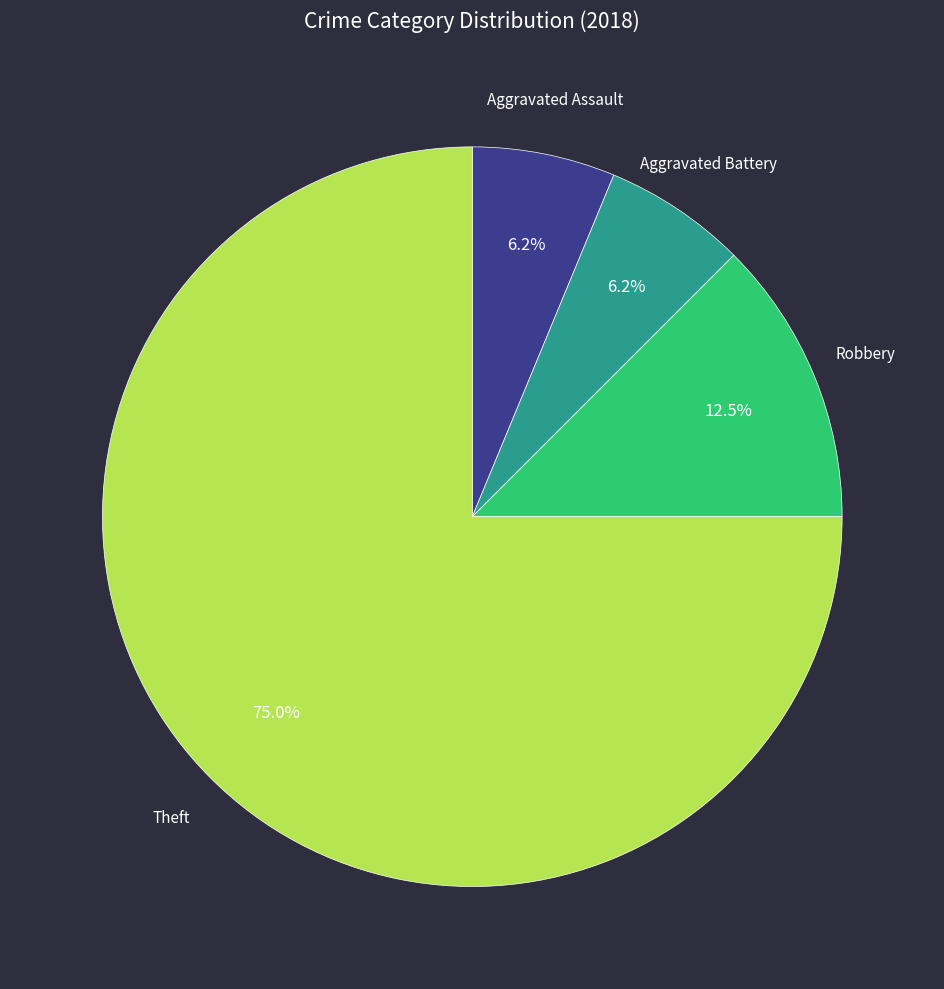

Is Theft the majority of the pie?

Yes